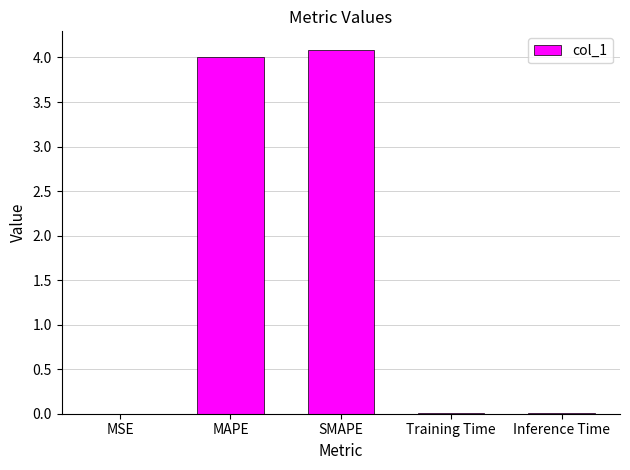

What is the average value?

1.6